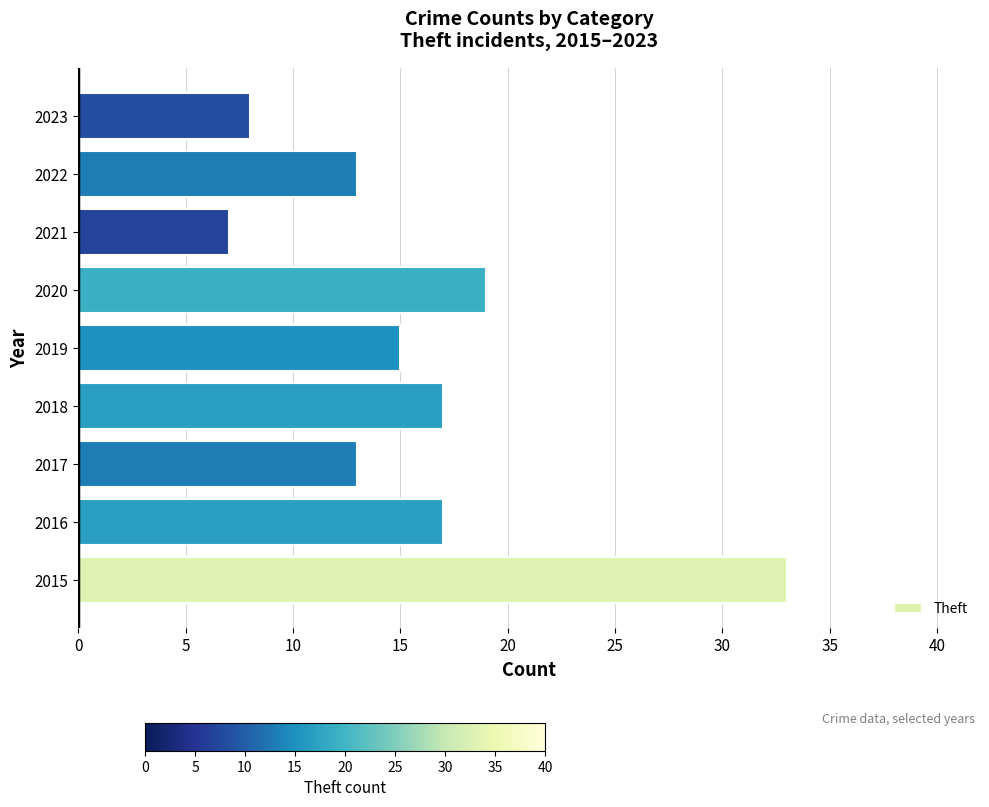

The chart shows a value of 33 at 2015. True or false?

True